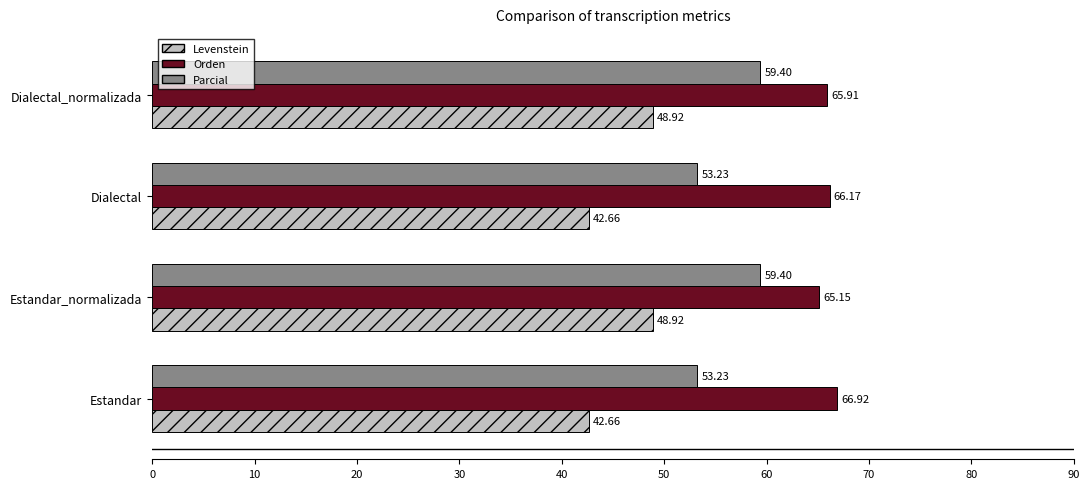

What is the sum of all Parcial values?

225.3